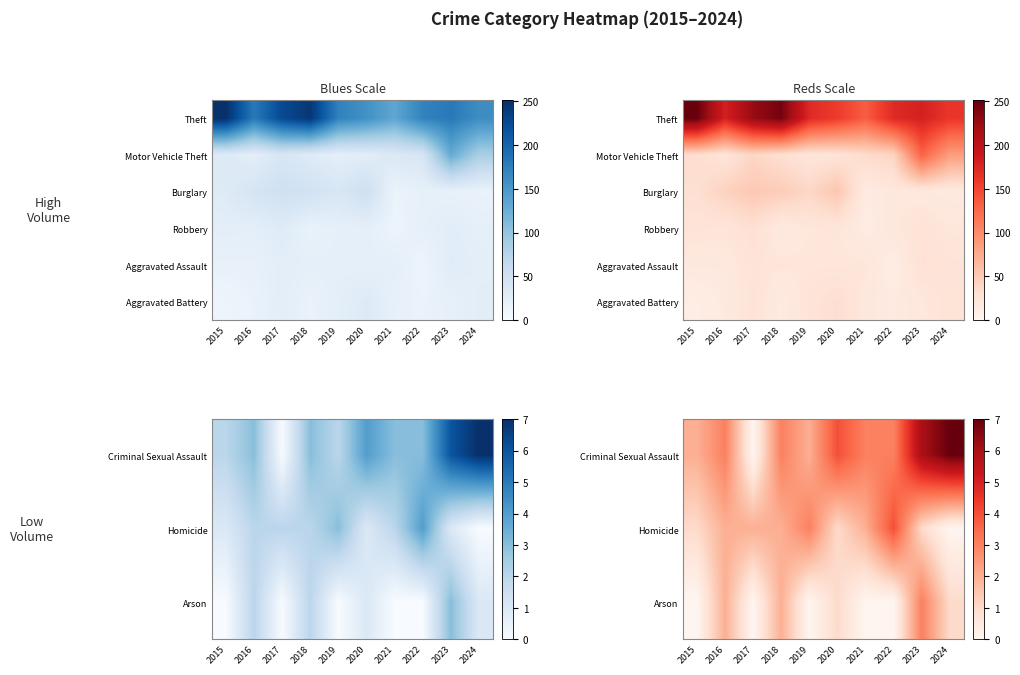

What is the highest value of the Arson series?

3